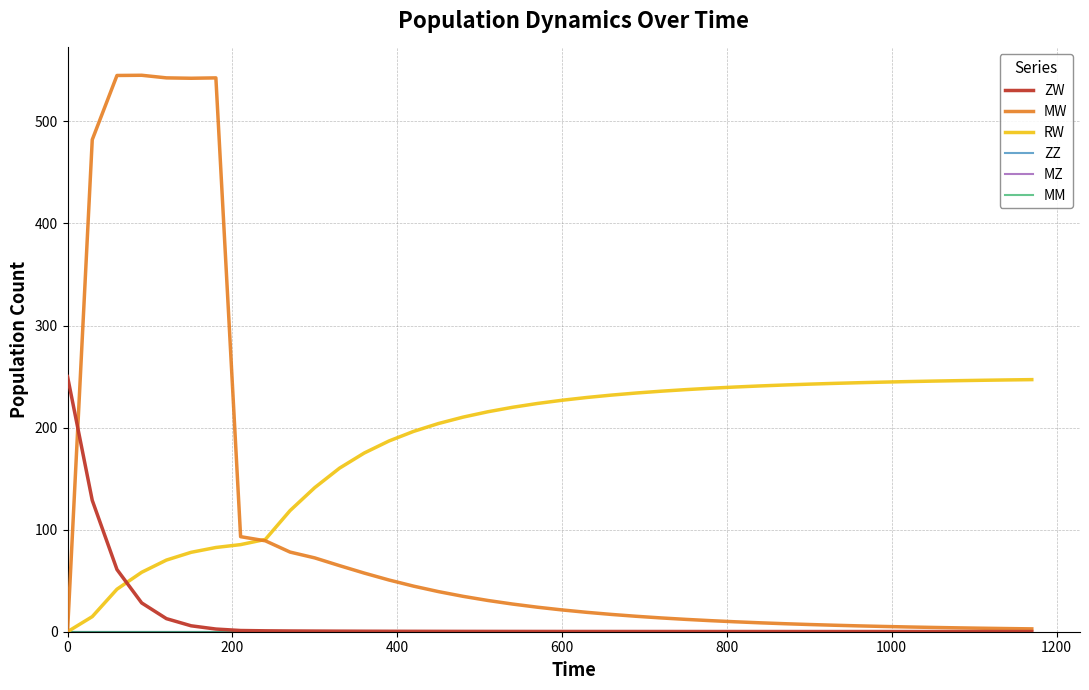

Which series has the largest range (max minus min)?

MW